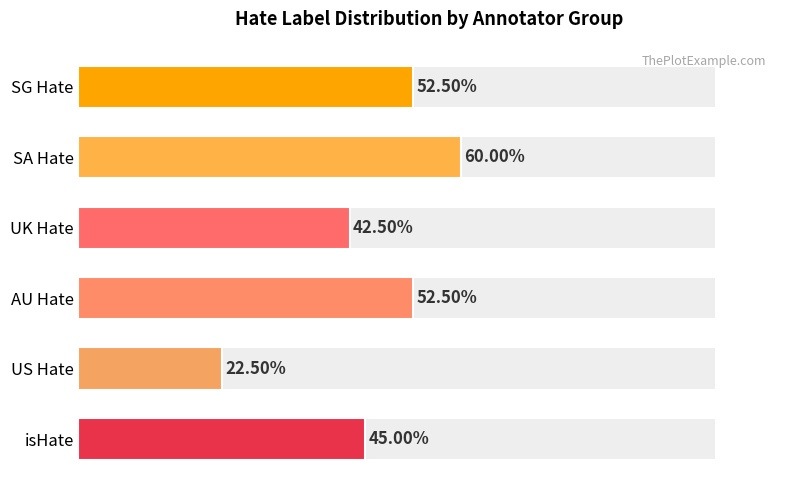

How many categories are shown in the chart?

6